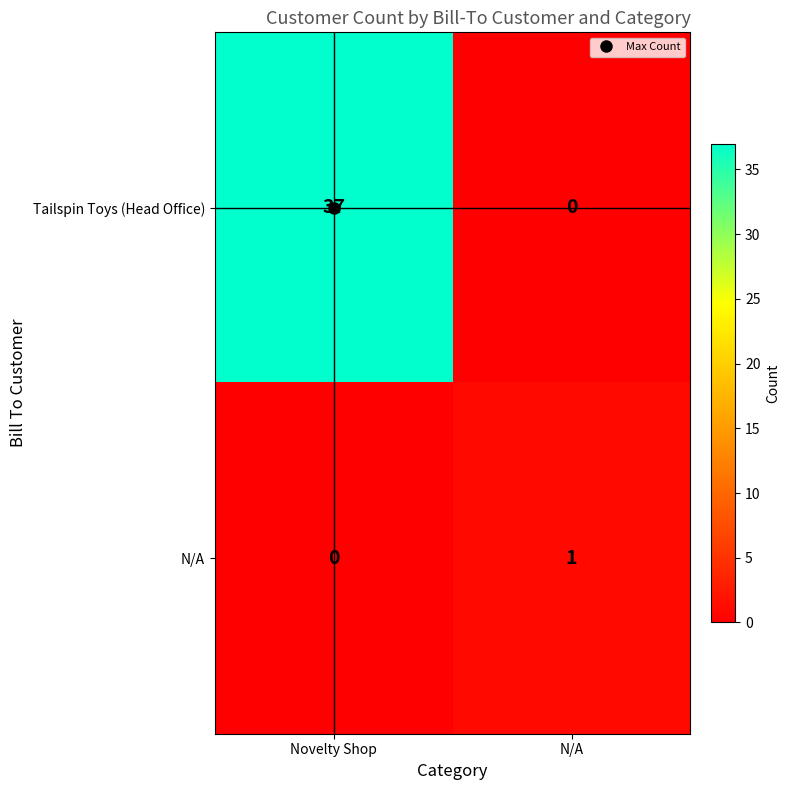

Rank the series by their maximum value, from lowest to highest.

N/A, Tailspin Toys (Head Office)